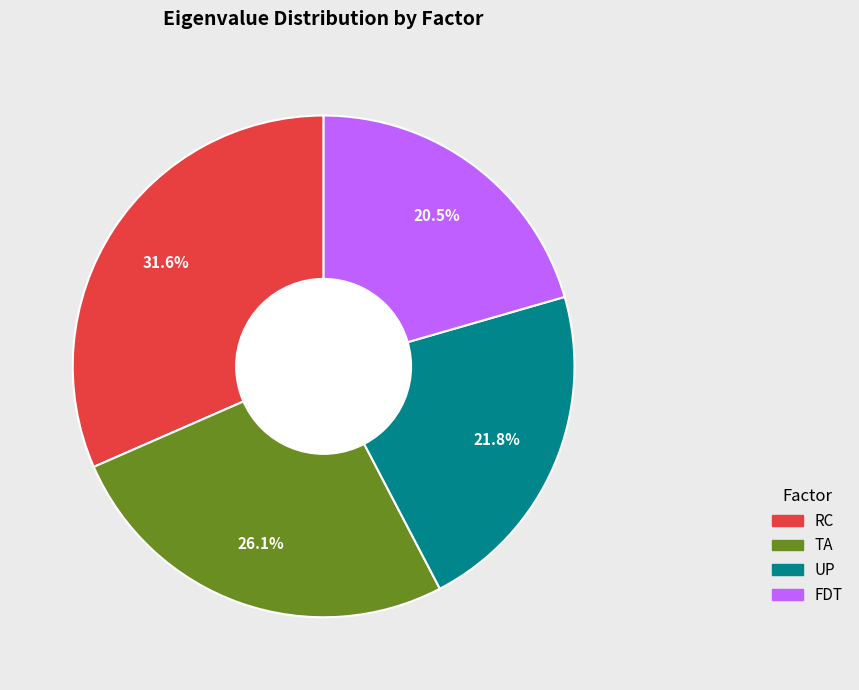

Between FDT and TA, which is larger?

TA